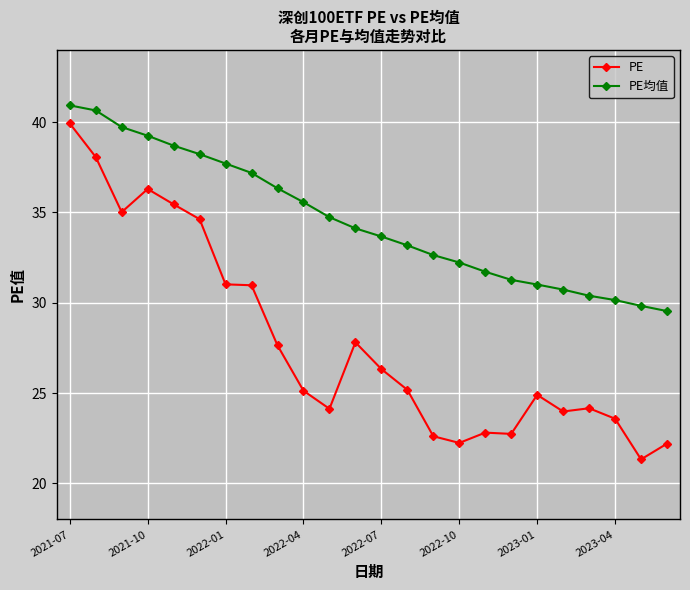

What is the sum of all PE均值 values?

829.5